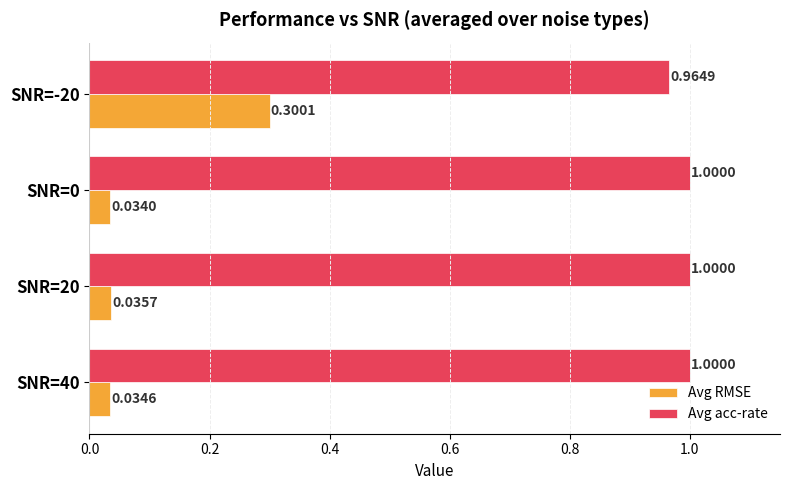

Between SNR=40 and SNR=-20, which series saw the biggest shift?

Avg RMSE